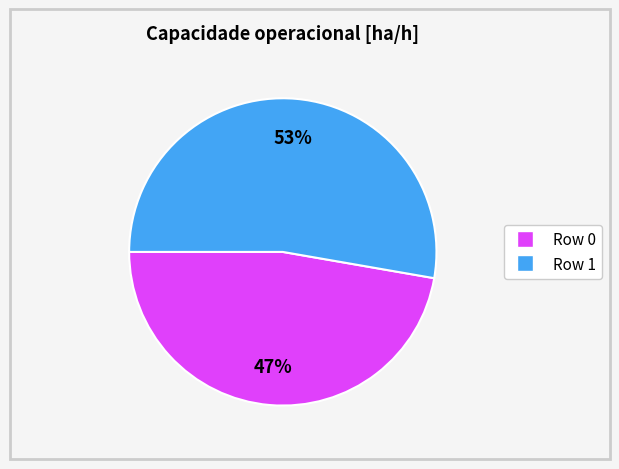

Which category accounts for the majority?

Row 1